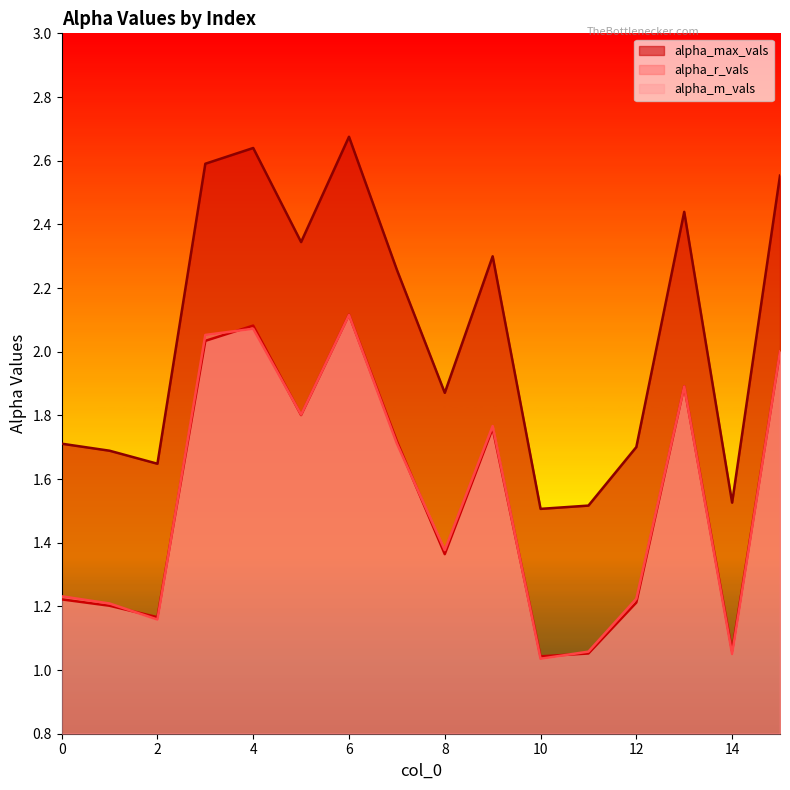

True or false: alpha_max_vals and alpha_r_vals intersect in this chart.

False